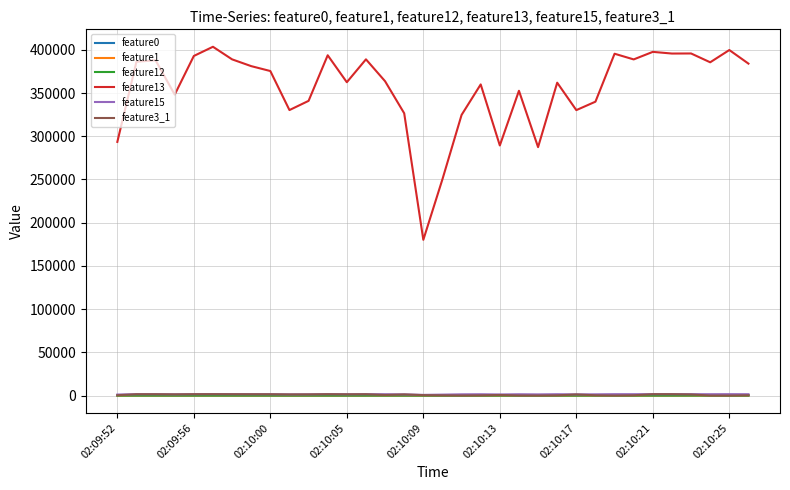

Which series has the widest spread of values?

feature13